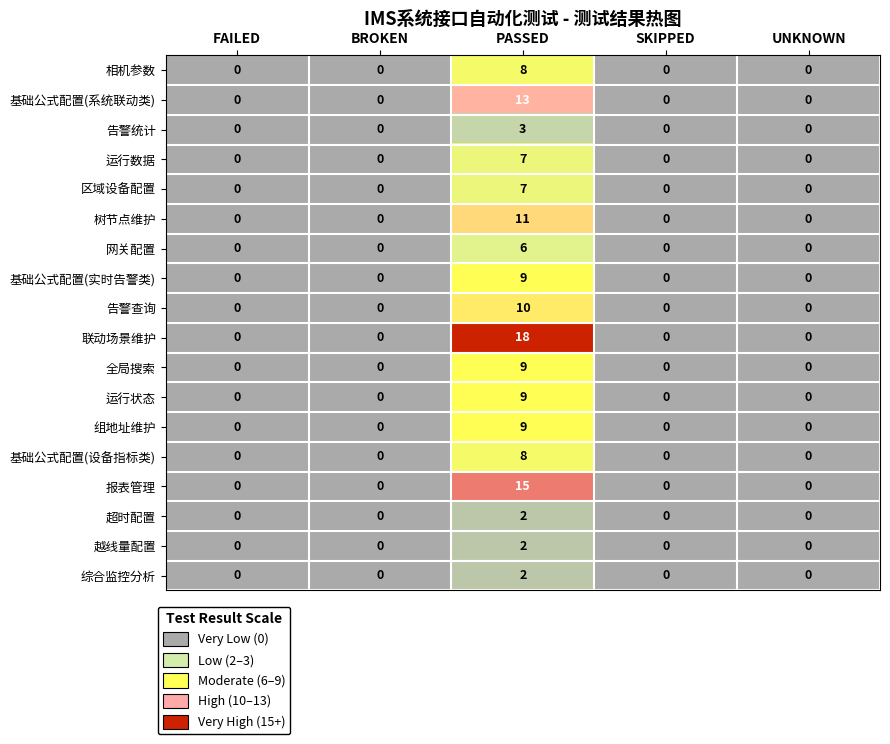

Which series has the largest range (max minus min)?

联动场景维护